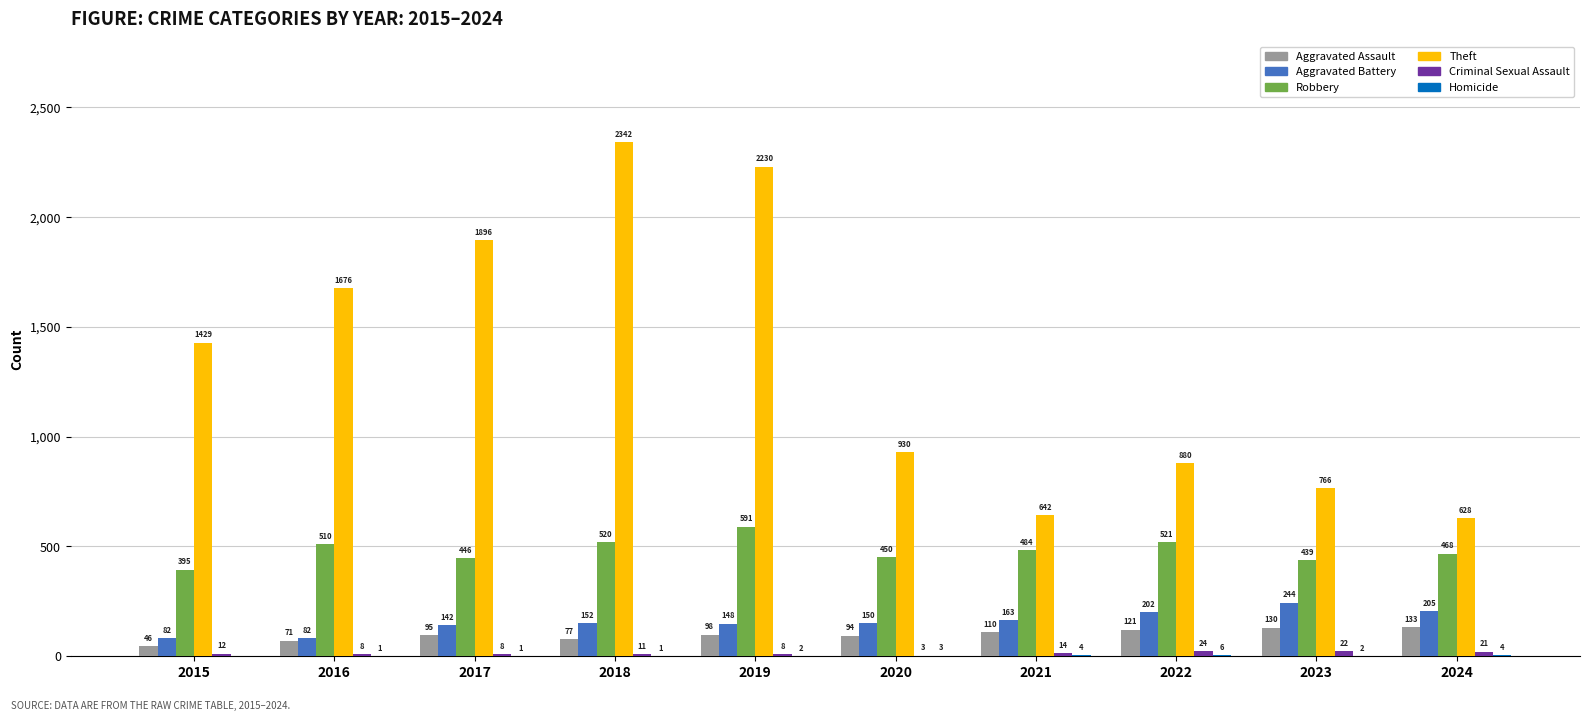

How many groups of bars are there?

10